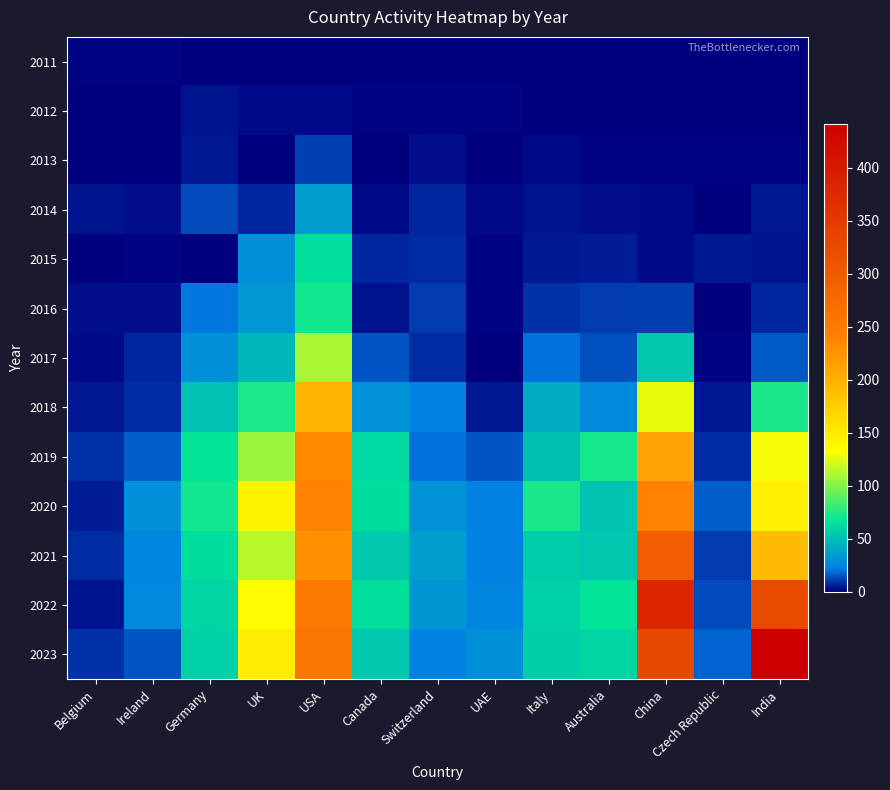

What is the total value across all series at China?

1651